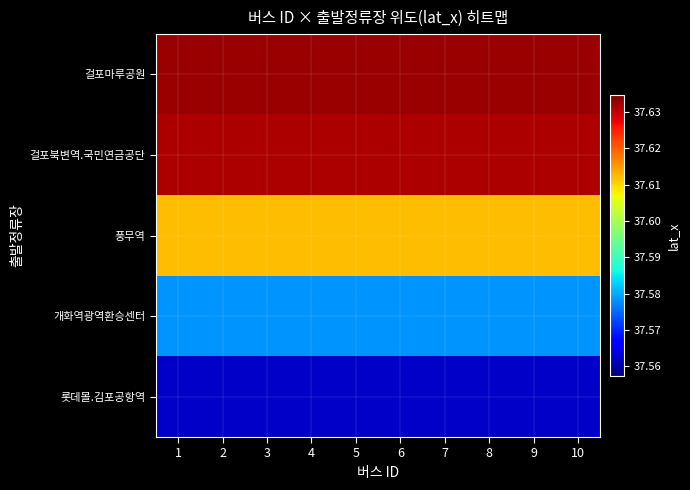

What is the maximum value shown in the chart?

37.6